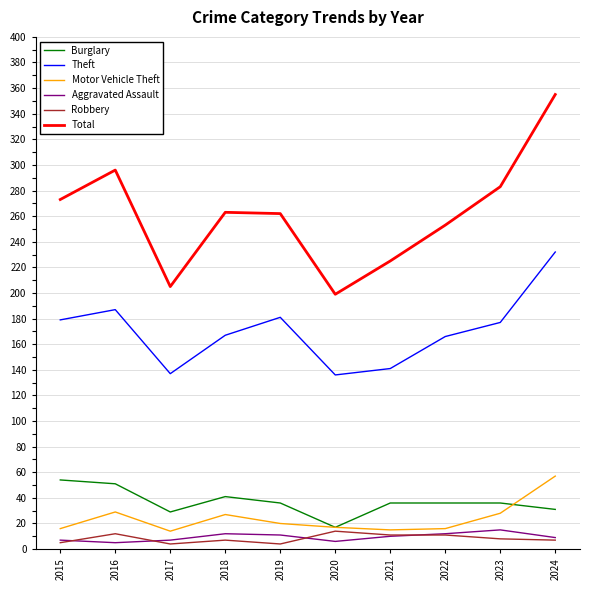

True or false: Total and Aggravated Assault cross at least once.

False